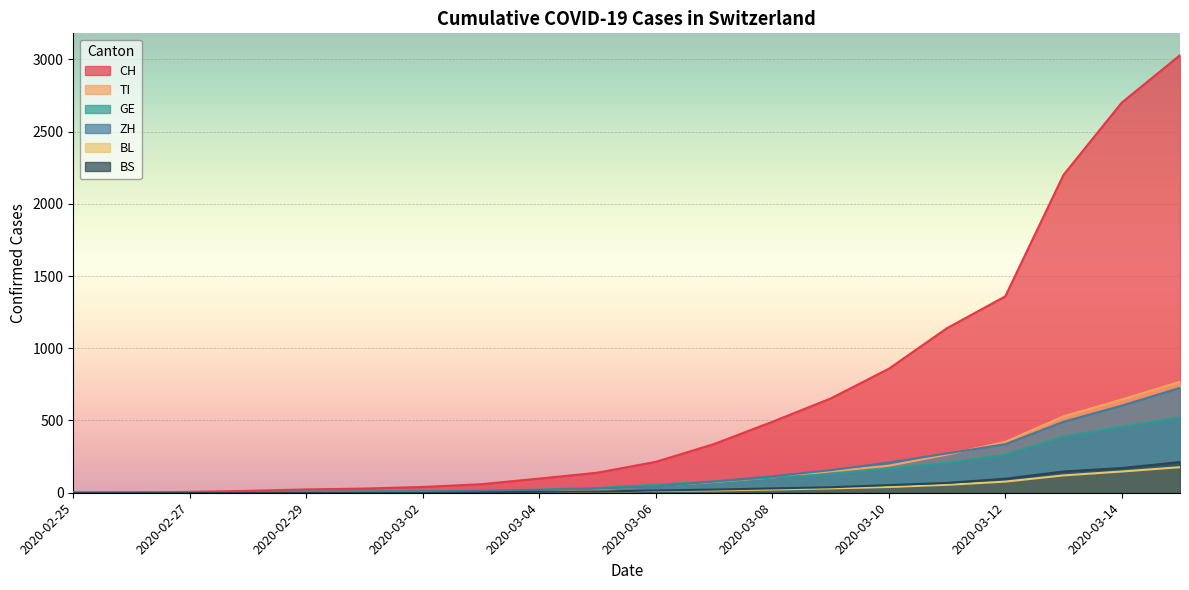

What are all the series names shown in the legend?

CH, TI, GE, ZH, BL, BS